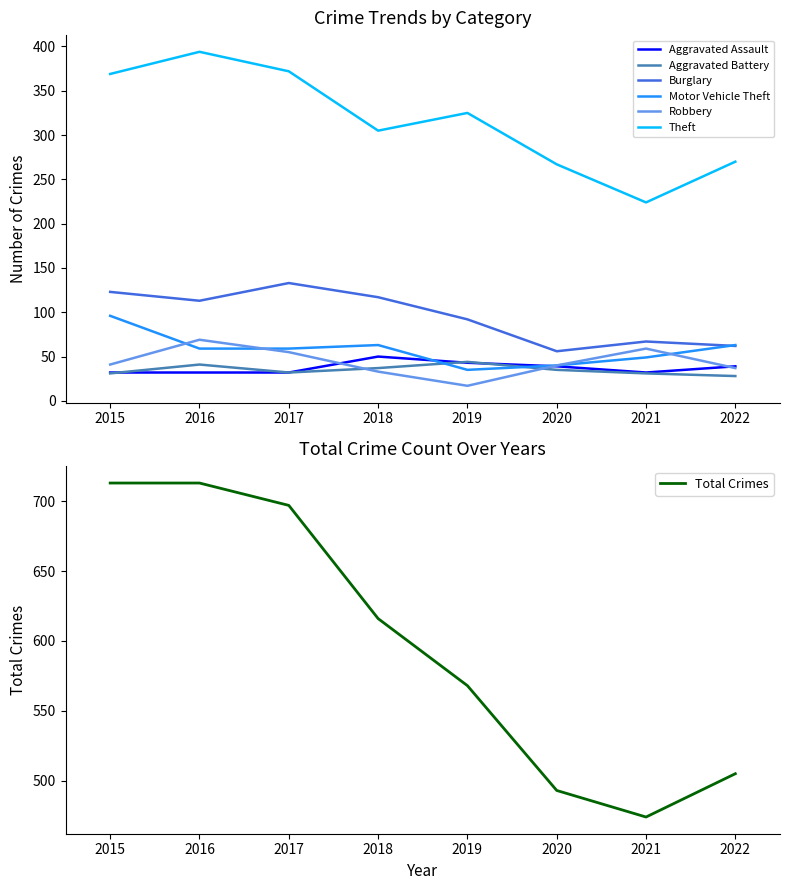

The value of Aggravated Battery at 2018 is 55. True or false?

False